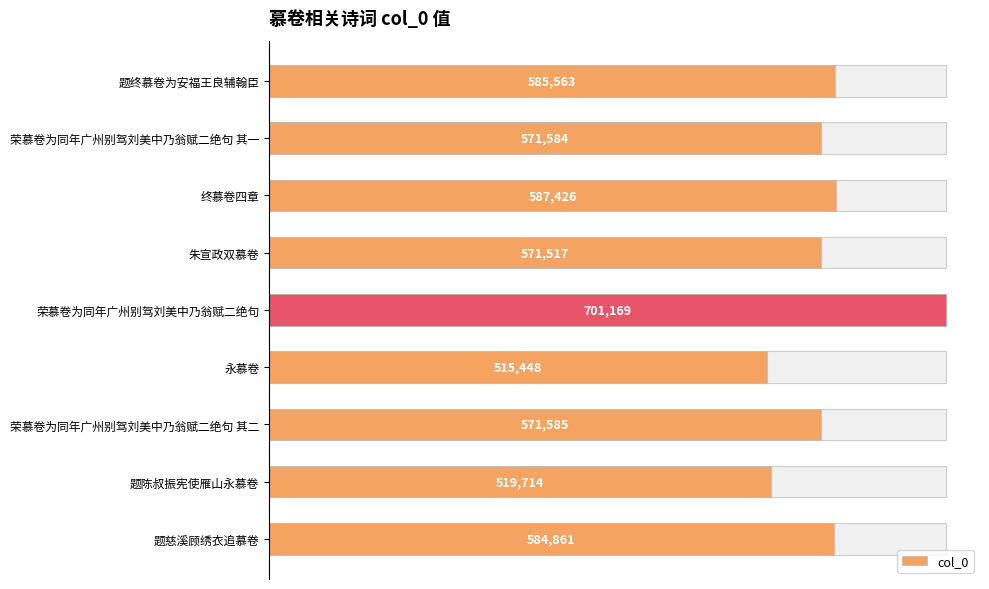

What is the sum of all values?

5208867